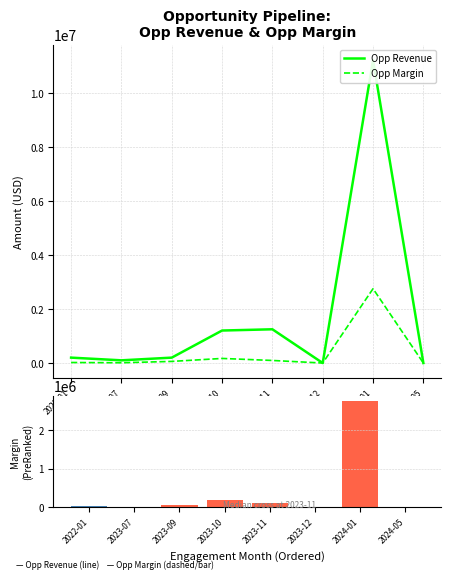

How many data points in Opp Revenue are above 200000?

3